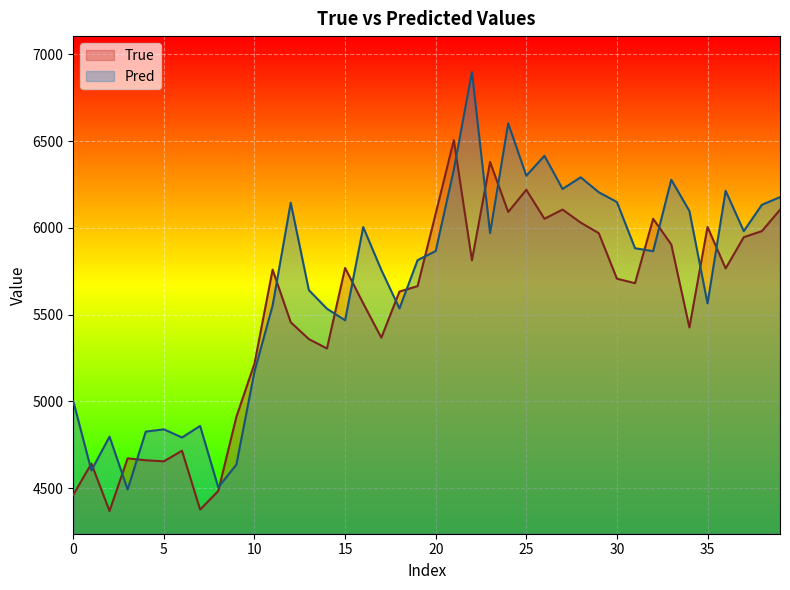

Where is Pred nearest to the value 5695?

13